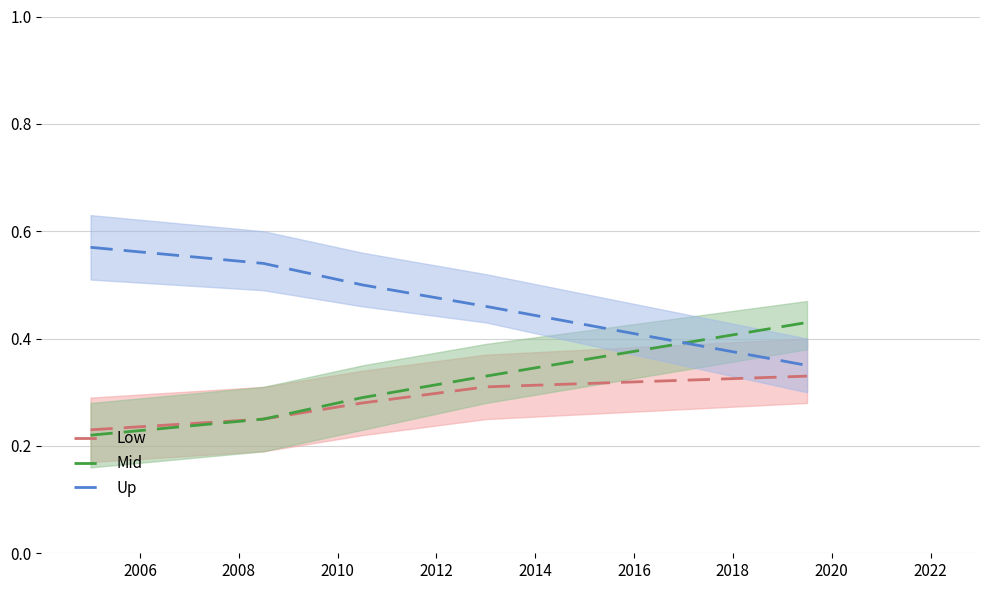

Which series ends up on top after the final intersection of Up and Mid?

Mid